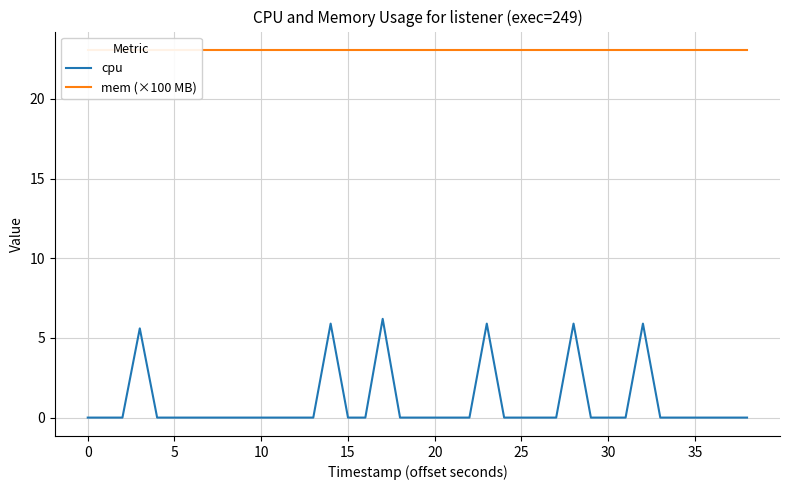

How many lines are shown in the chart?

2